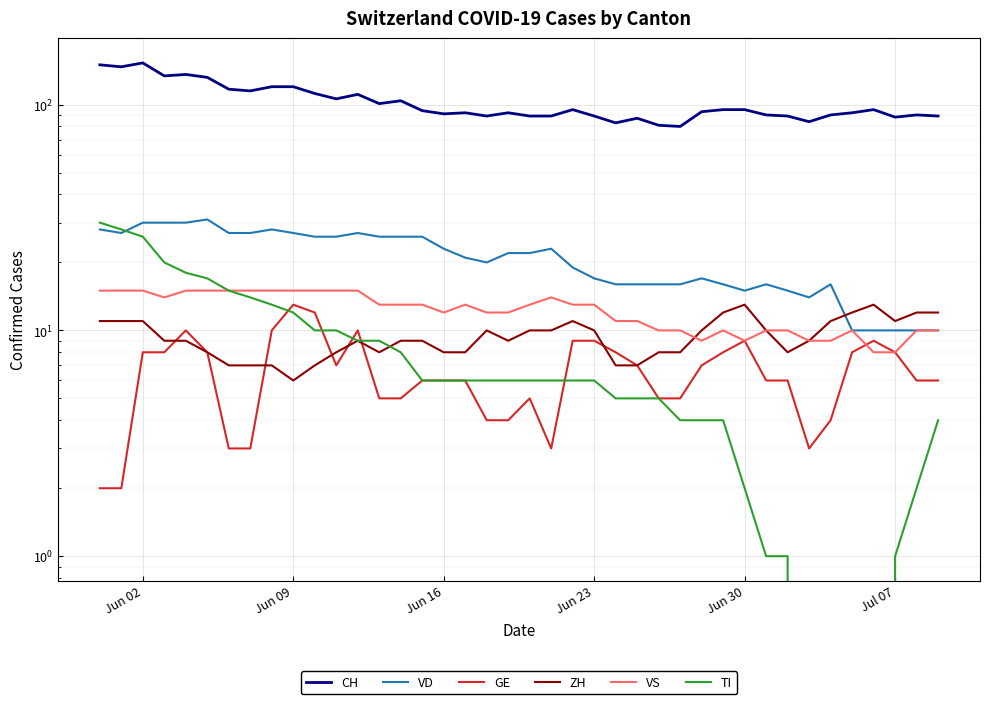

At Jun 09, list the series in order from largest to smallest.

CH, VD, VS, GE, TI, ZH